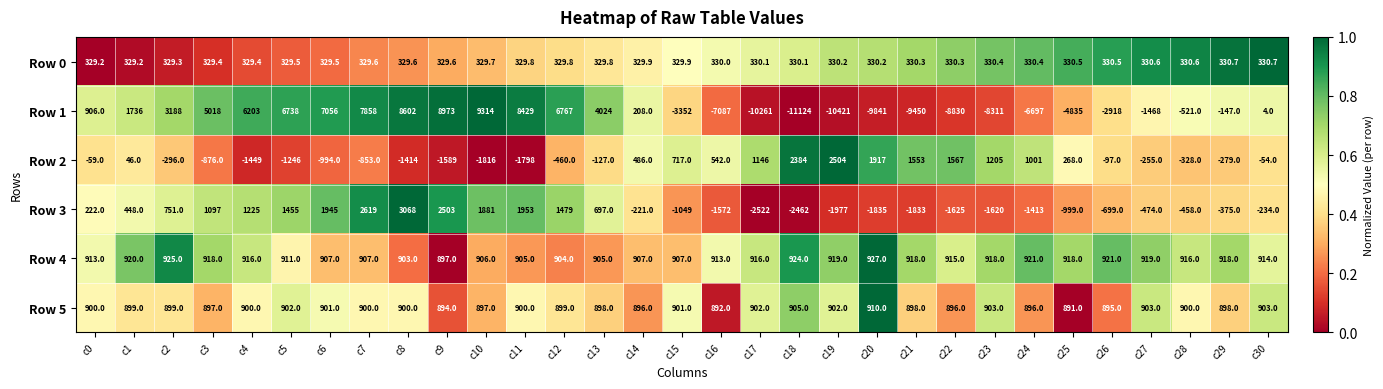

List the series in order of their peak value, highest first.

Row 1, Row 3, Row 2, Row 4, Row 5, Row 0